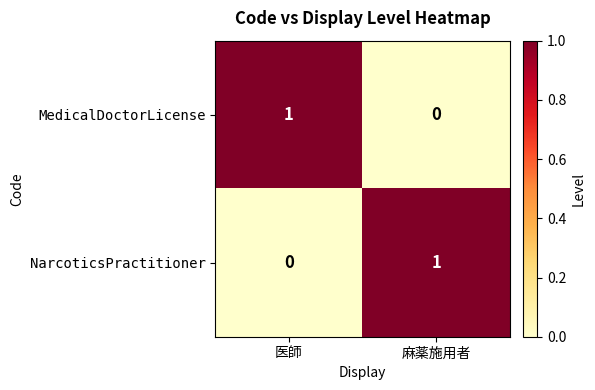

Reading right to left, extract all data points from this chart.

MedicalDoctorLicense: 0	1
NarcoticsPractitioner: 1	0